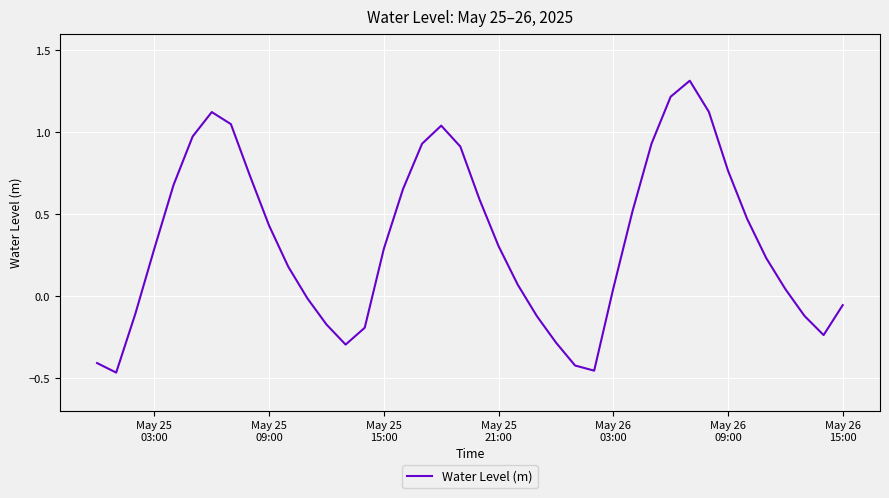

What is the maximum value shown in the chart?

1.3